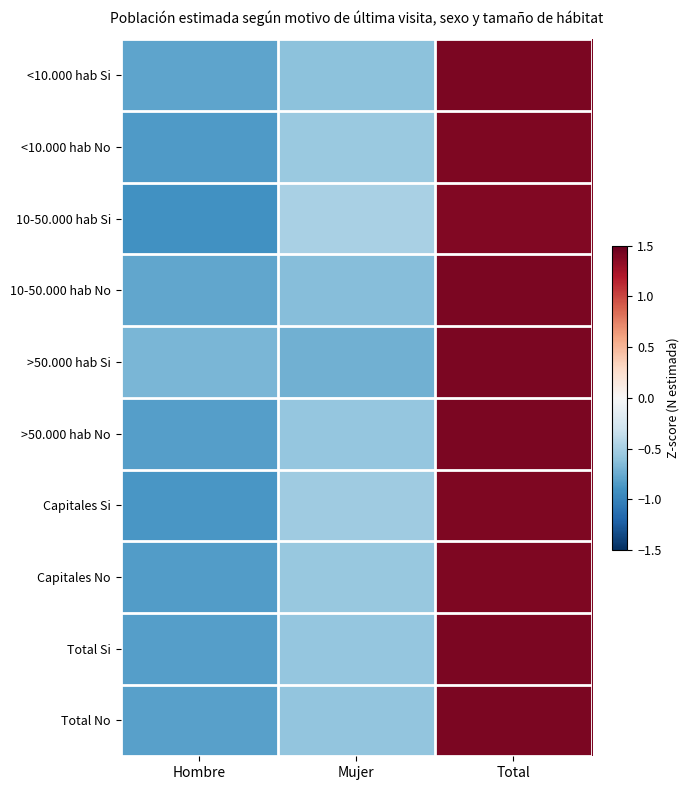

Between Mujer and Hombre, which is larger?

Mujer